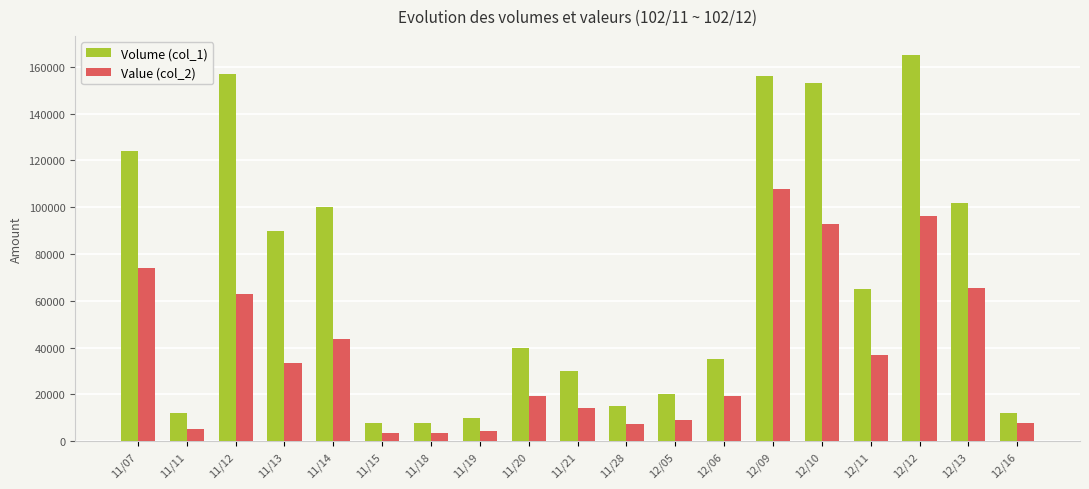

What is the maximum value for Volume (col_1)?

165000